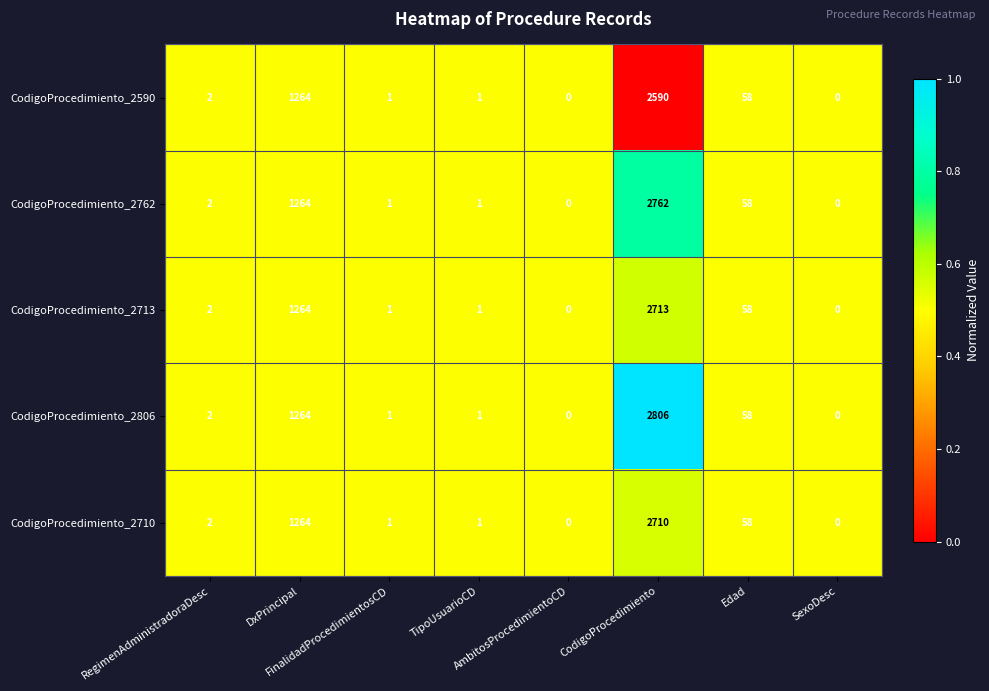

What is the maximum value shown in the chart?

2806